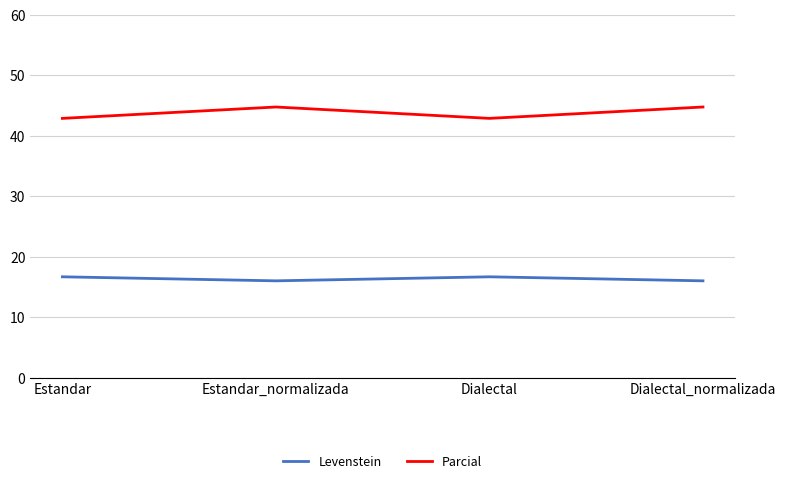

True or false: Parcial and Levenstein intersect in this chart.

False